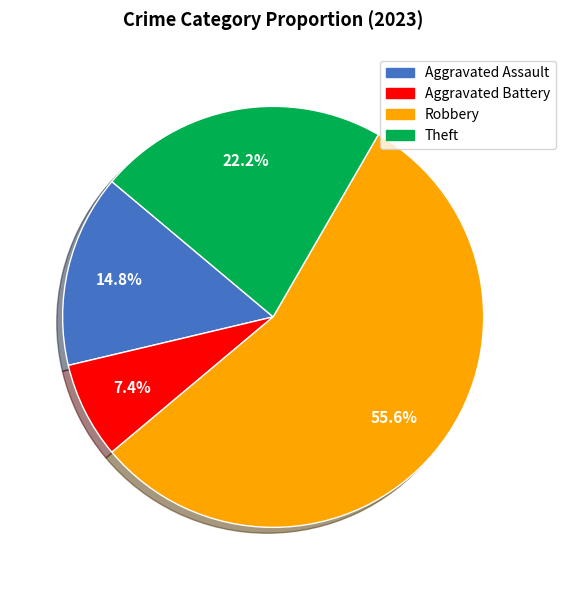

The Aggravated Battery slice represents 2% of the pie. True or false?

False